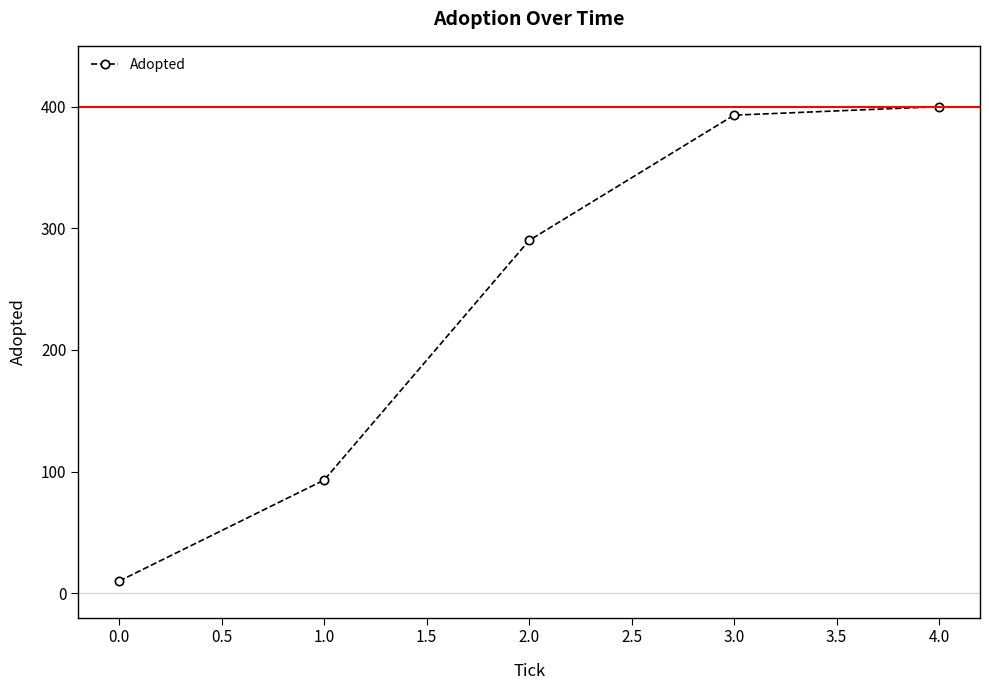

What value does the data have at 3.0, to the nearest 5?

395